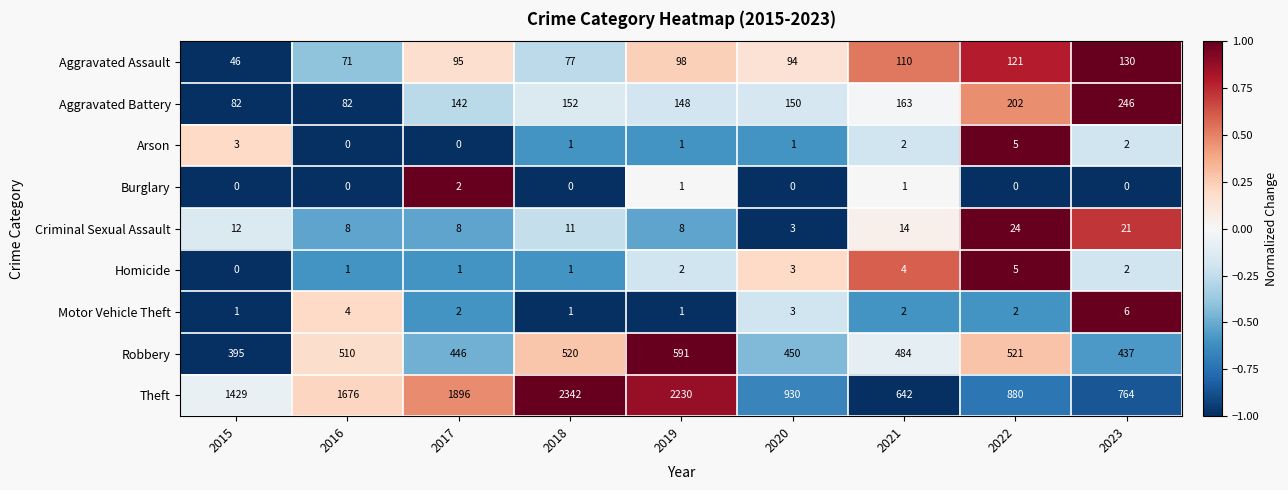

Count the number of categories in the chart.

9